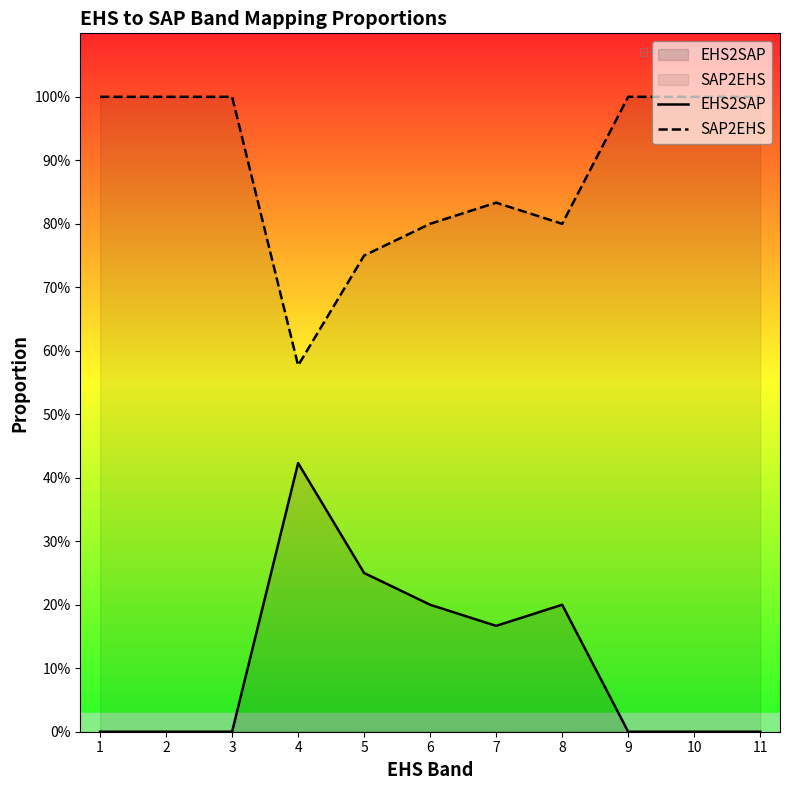

True or false: SAP2EHS and EHS2SAP intersect in this chart.

False